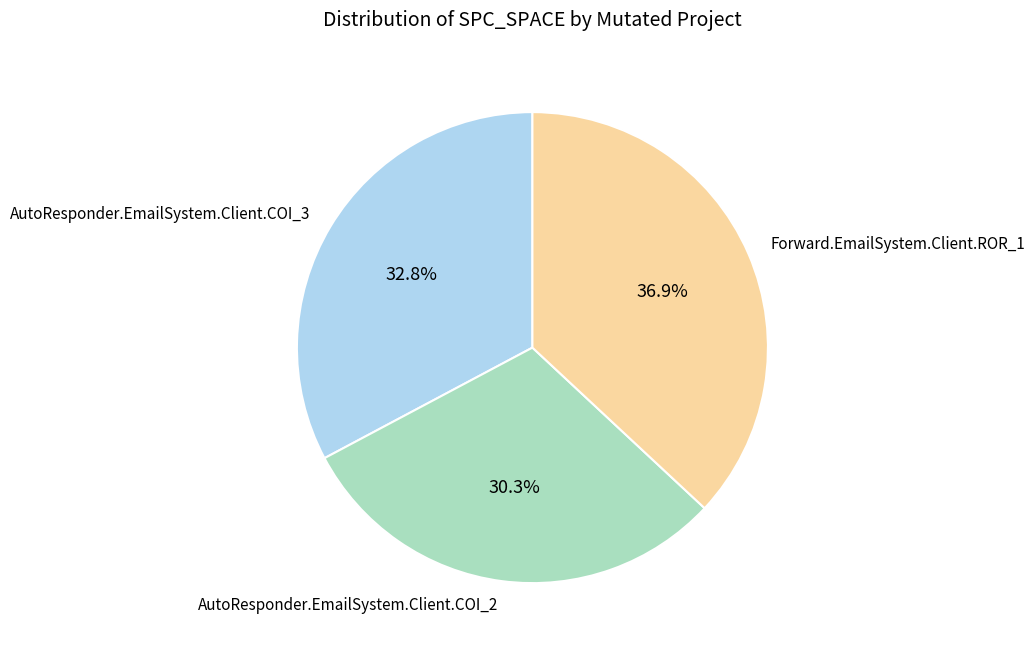

What is the ratio of the value at AutoResponder.EmailSystem.Client.COI_3 to the value at Forward.EmailSystem.Client.ROR_1?

0.9